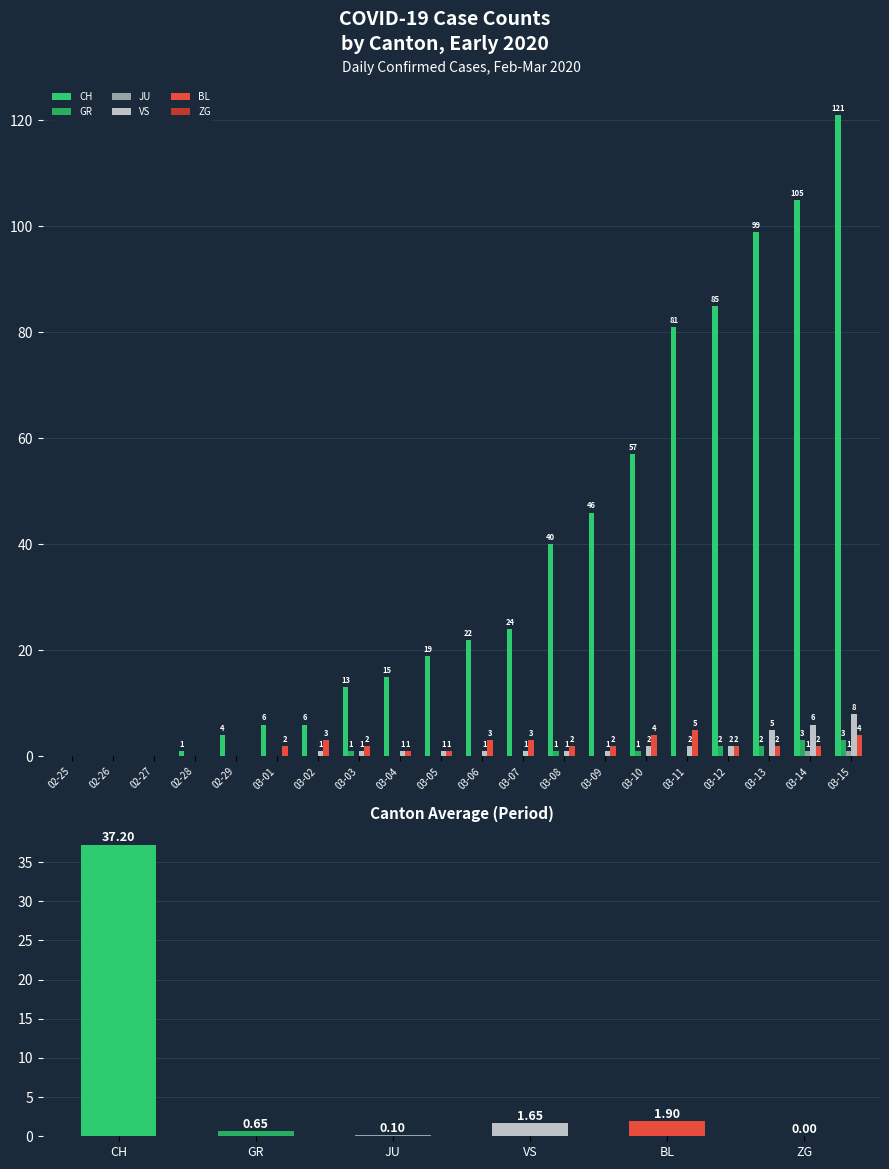

True or false: CH has a value of -68 at 02-27.

False